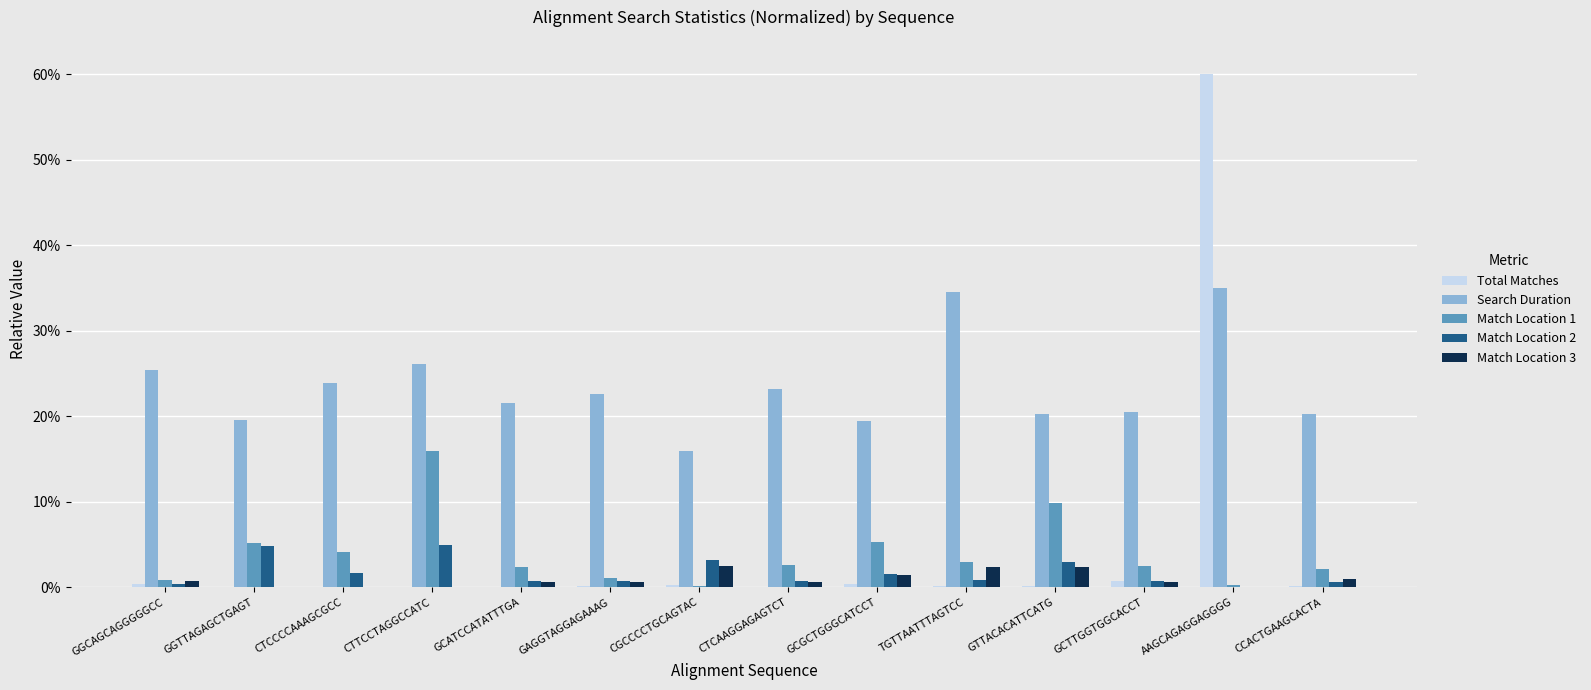

What is the total value across all series at GCATCCATATTTGA?

0.3